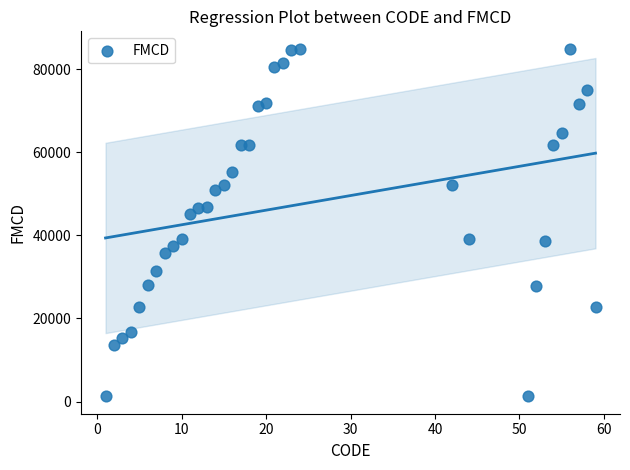

What is the range of Y values (max minus min)?

83640